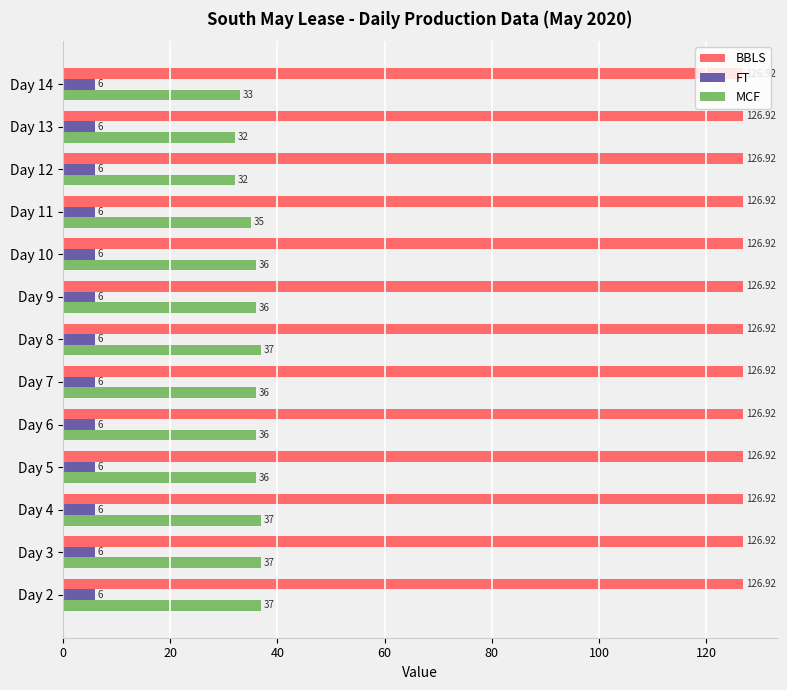

What is the average value of the MCF series?

35.4